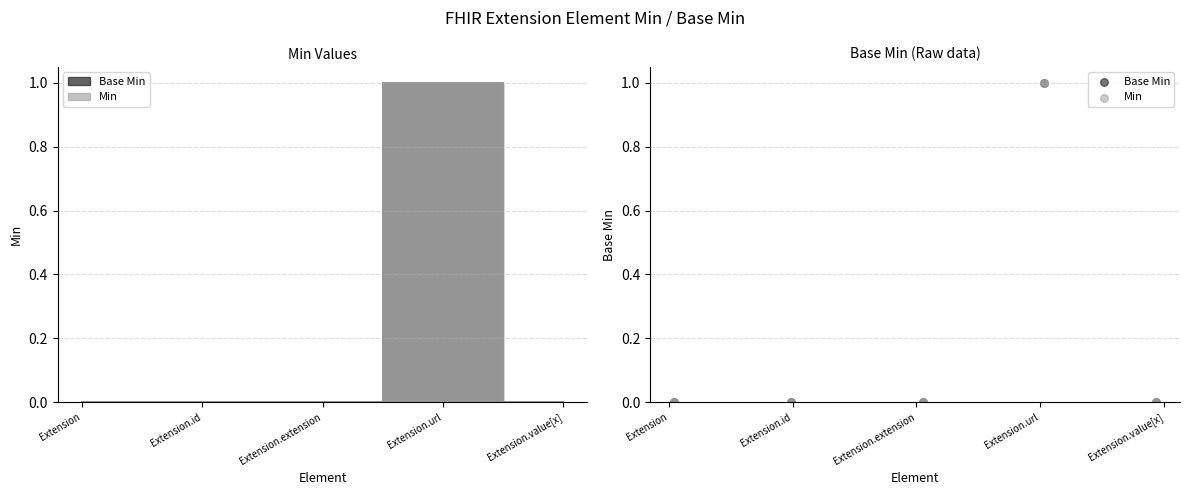

Which series has the widest spread of Y values?

Base Min